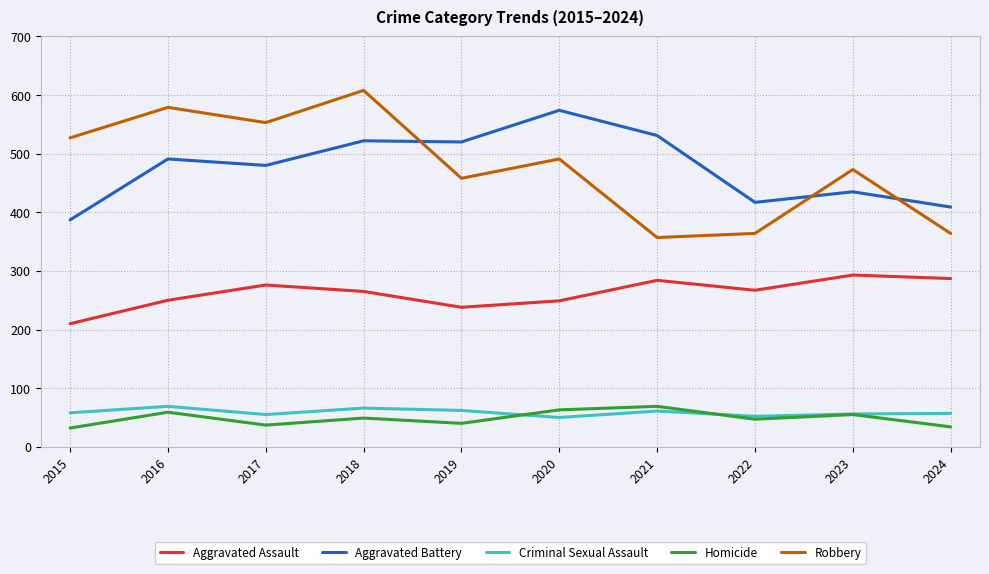

At which category does Aggravated Battery reach its first local valley?

2017